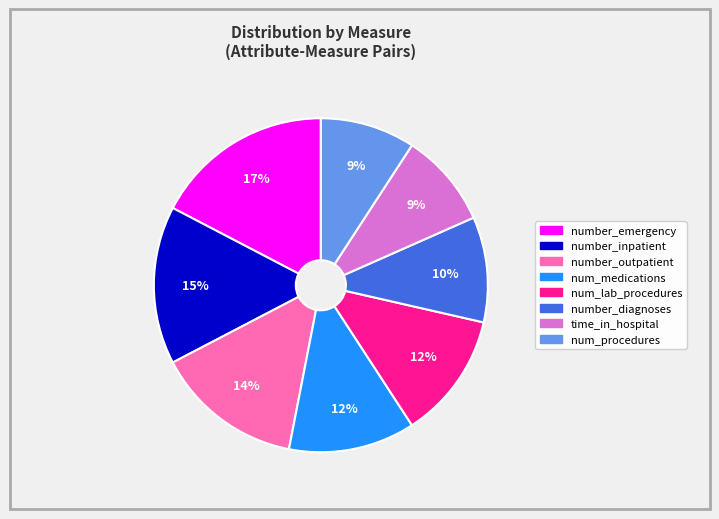

Is there a majority slice in this chart?

No